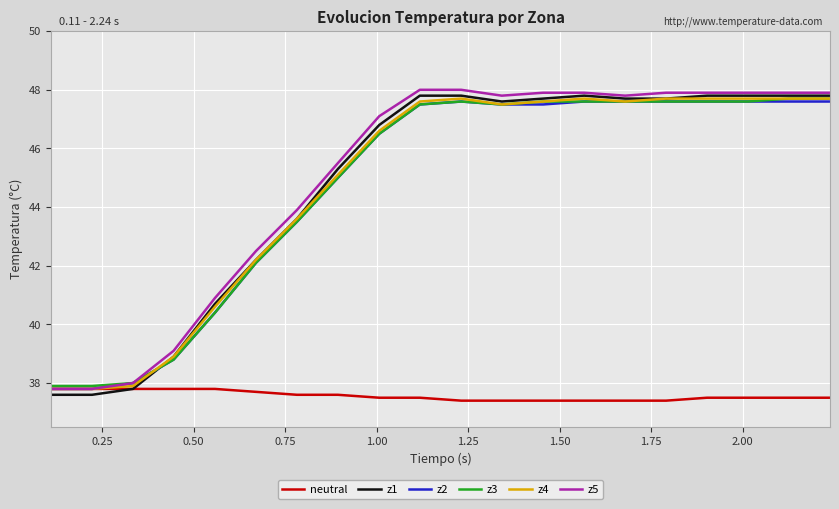

What is the highest value of the neutral series?

37.8